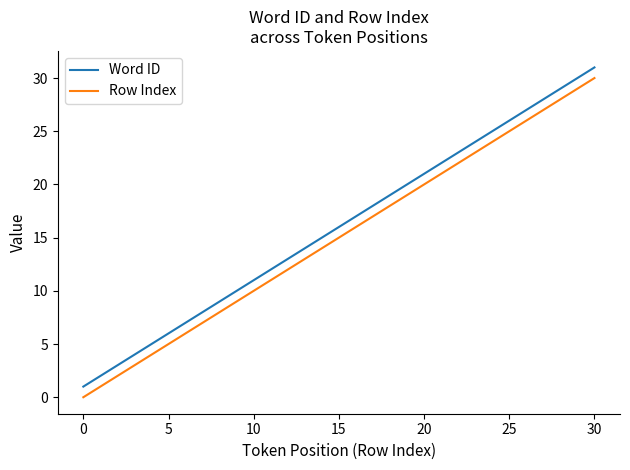

What is the difference between the second highest and second lowest values in the Row Index series?

28